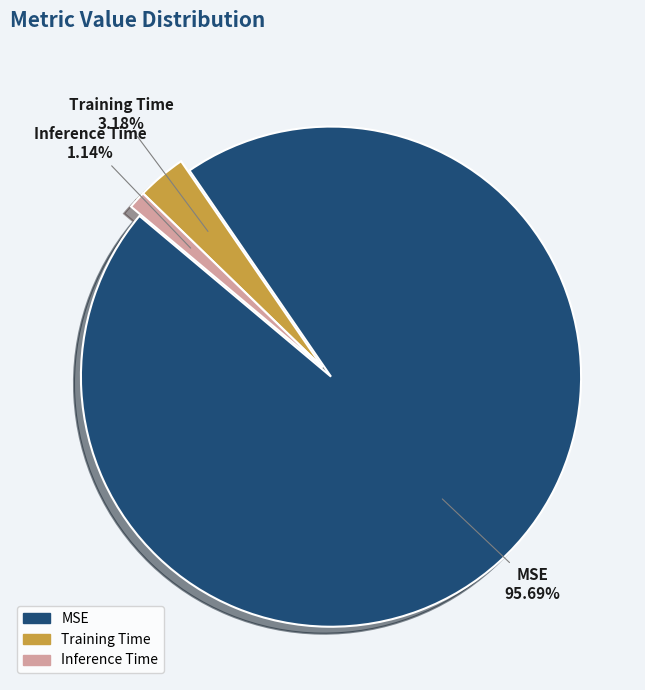

Does MSE account for over 50% of the chart?

Yes